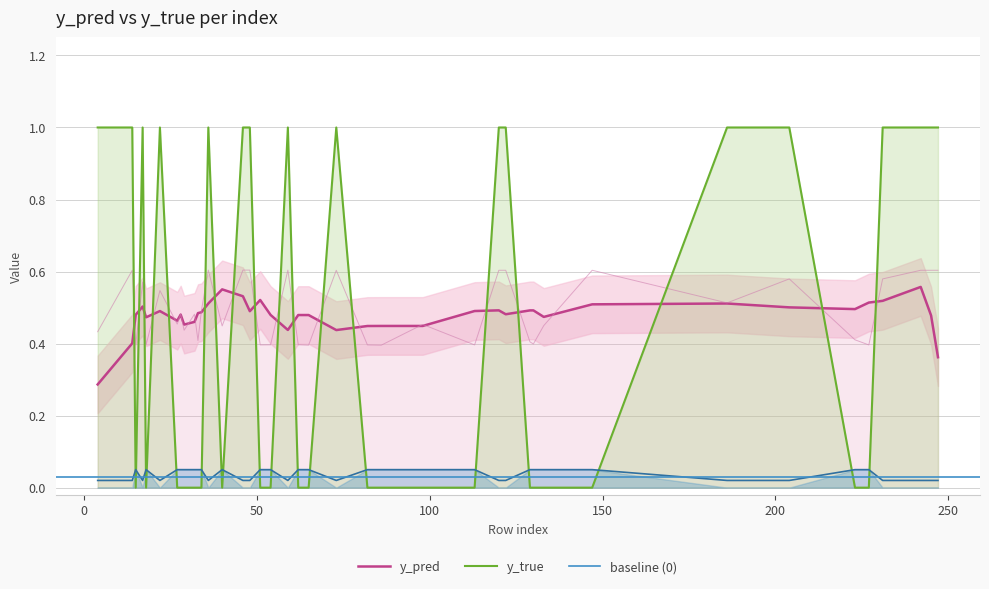

What is the sum of all y_true values?

17.0